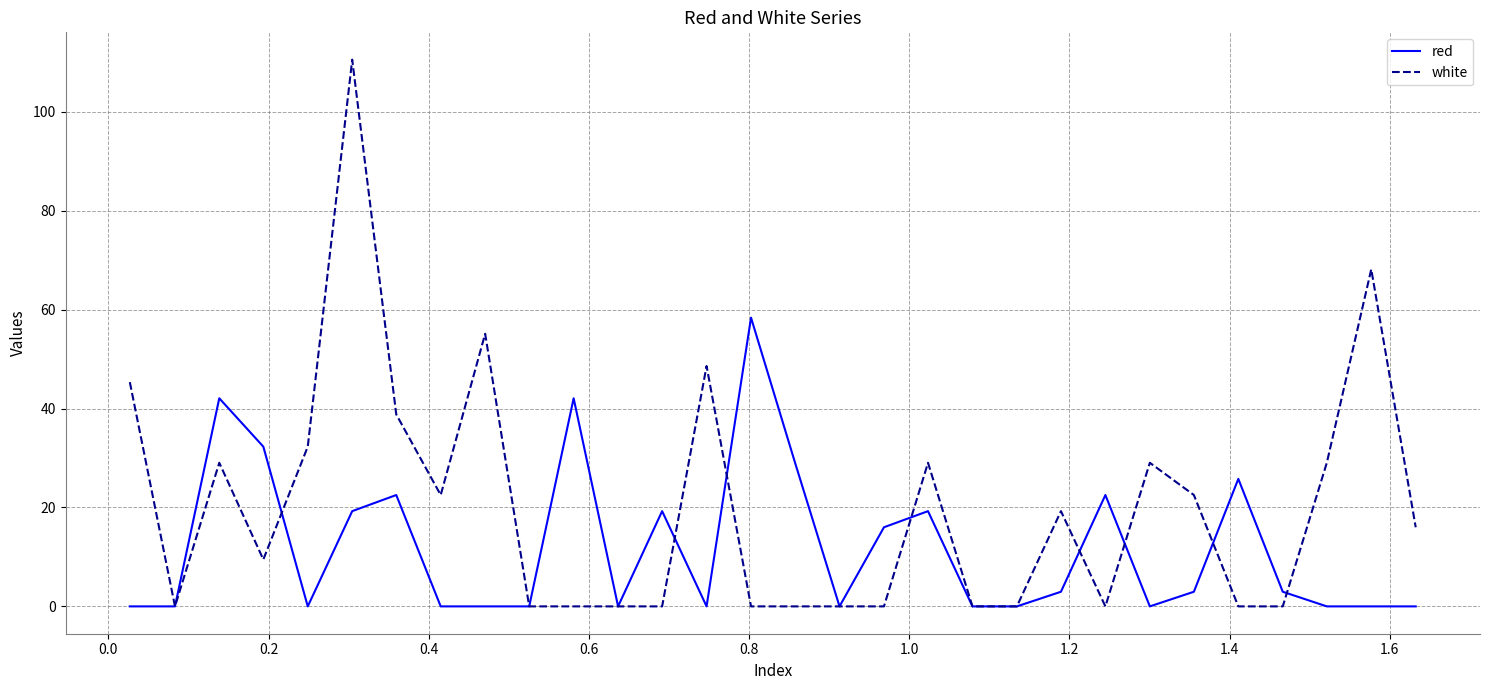

Which series has the largest total across all categories?

white